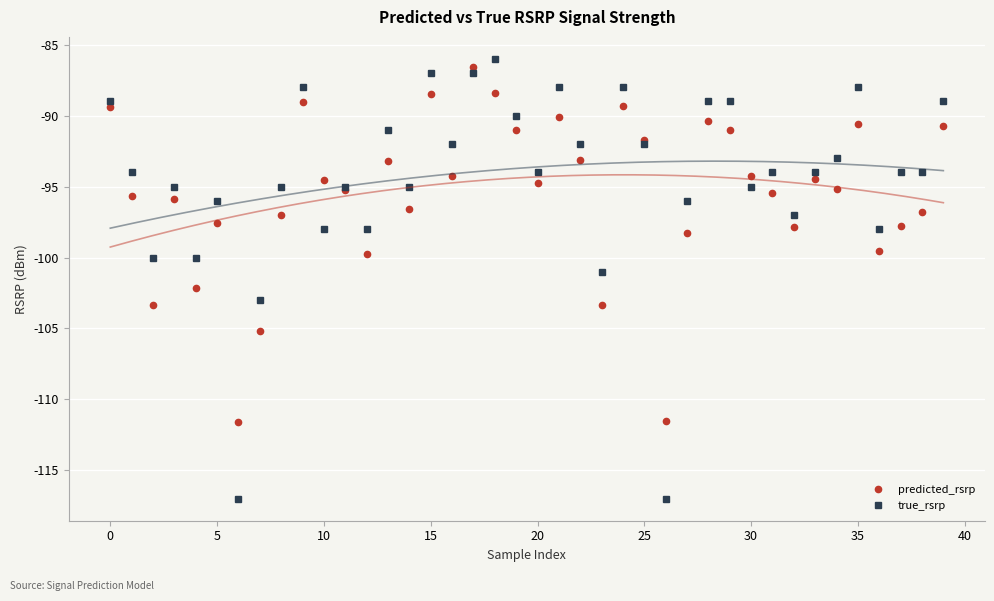

What is the minimum value for true_rsrp?

-117.0